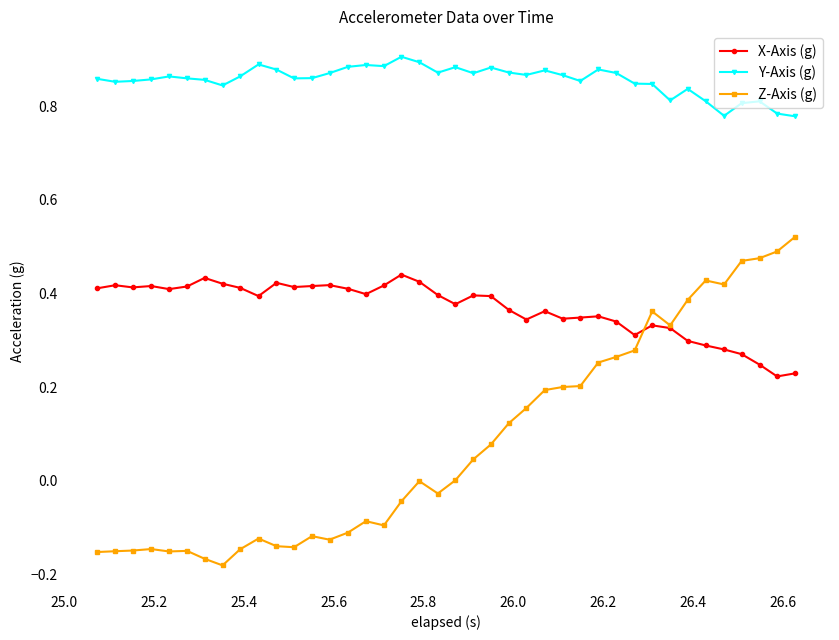

Rank the series by their average value, from highest to lowest.

Y-Axis (g), X-Axis (g), Z-Axis (g)